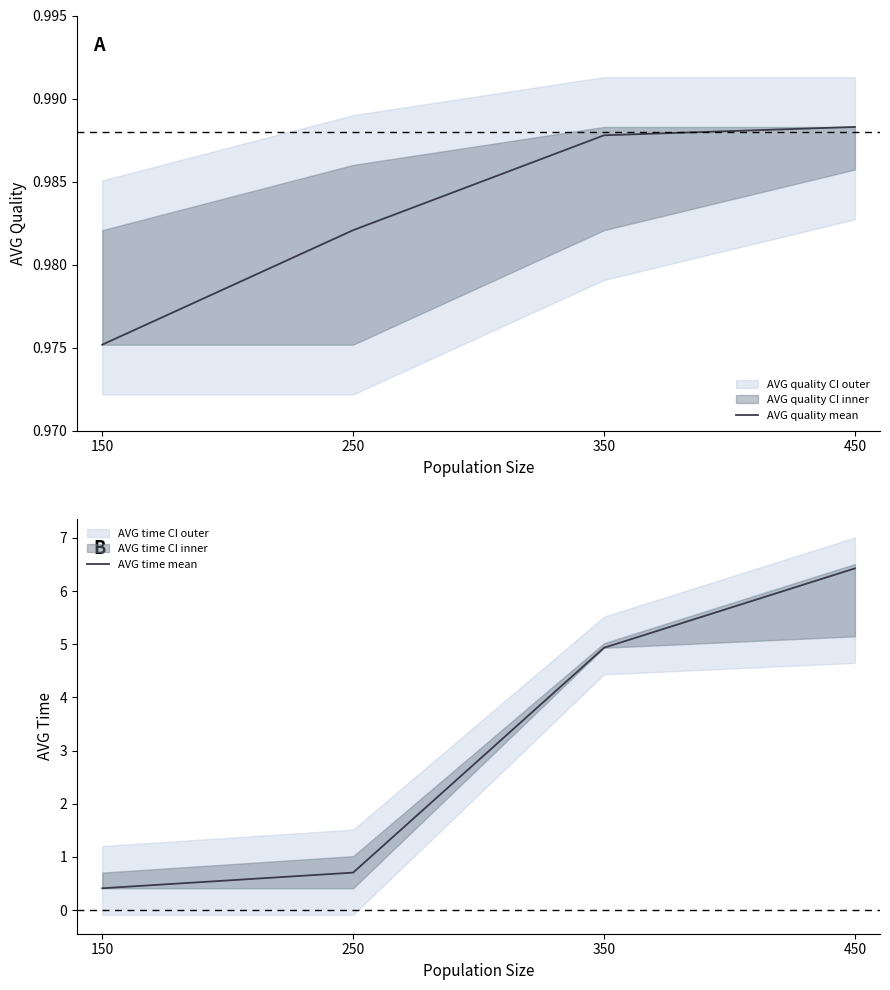

The AVG time mean series shows 3.0 at 450. True or false?

False